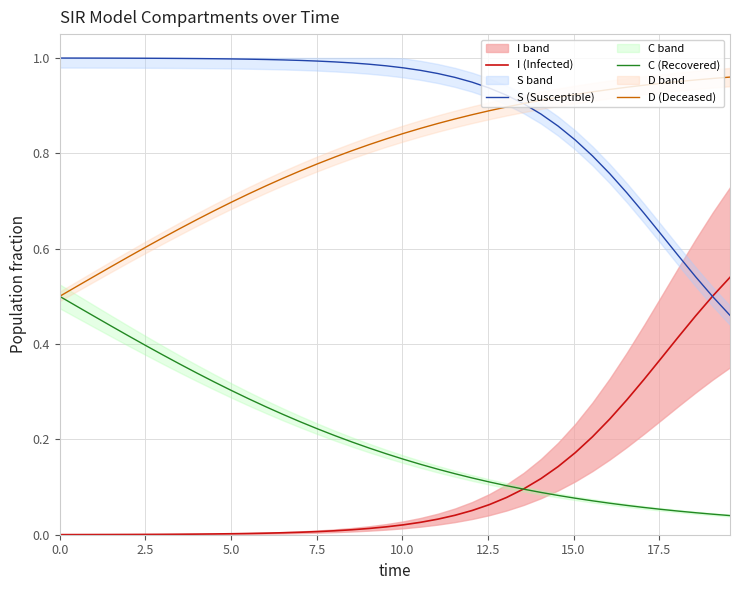

True or false: D (Deceased) and I (Infected) intersect in this chart.

False